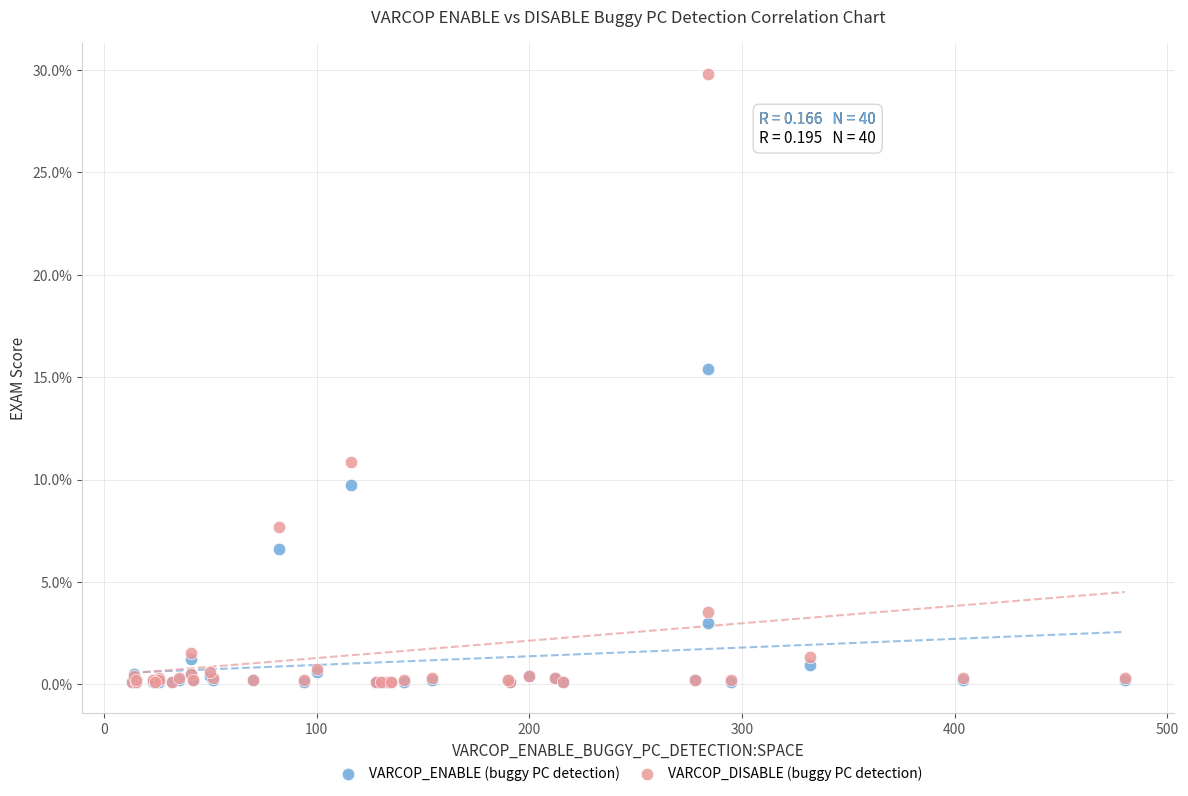

In the VARCOP_DISABLE (buggy PC detection) series, what Y value is closest to 14?

10.9